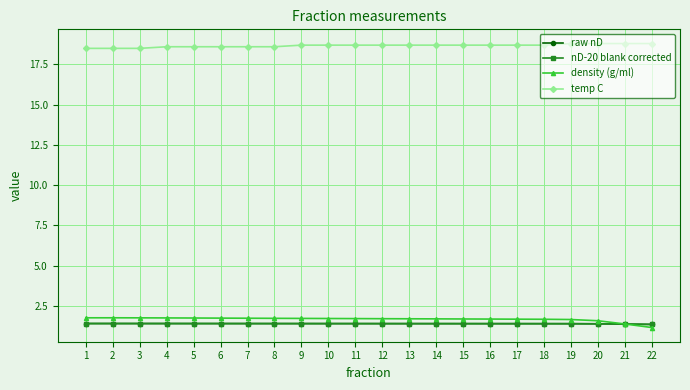

What is the total value across all series at 10?

23.2